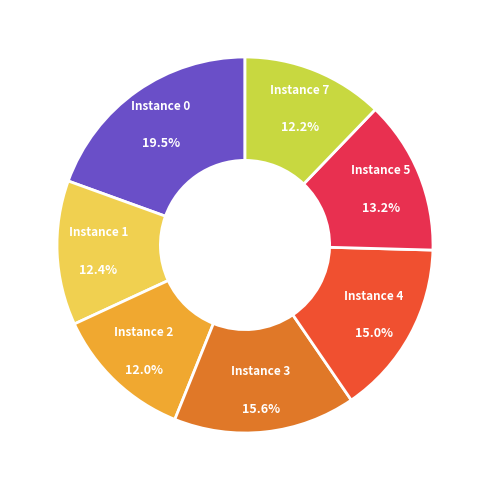

How much of the chart is everything except Instance 3?

84.4%